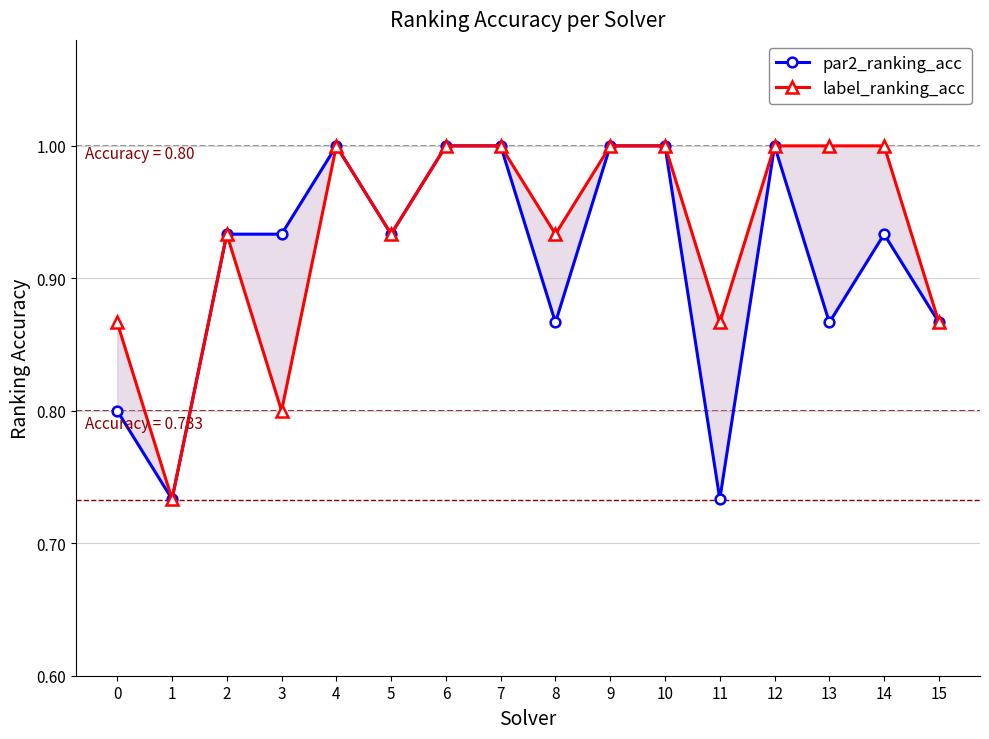

Count the number of categories in the chart.

16